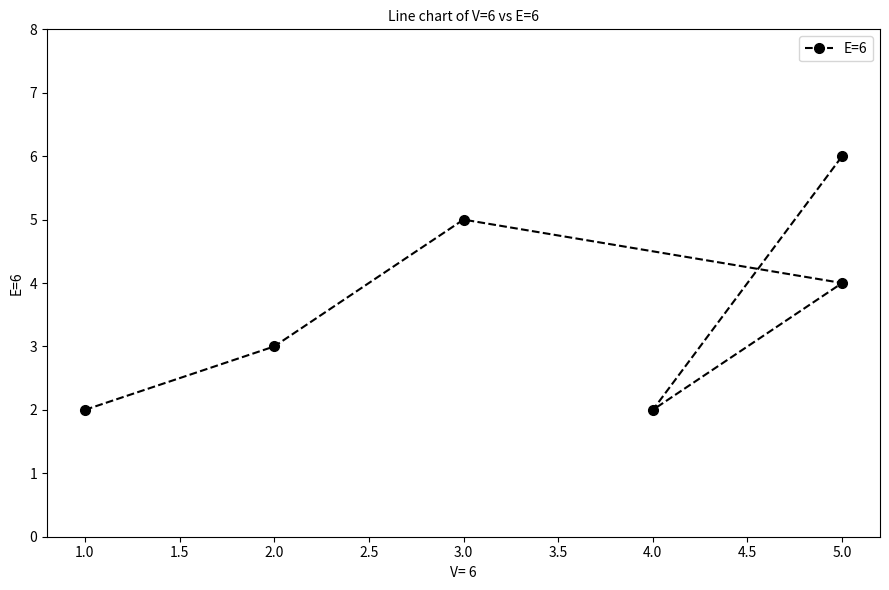

Reading right to left, list all the values displayed in this chart.

6	2	4	5	3	2